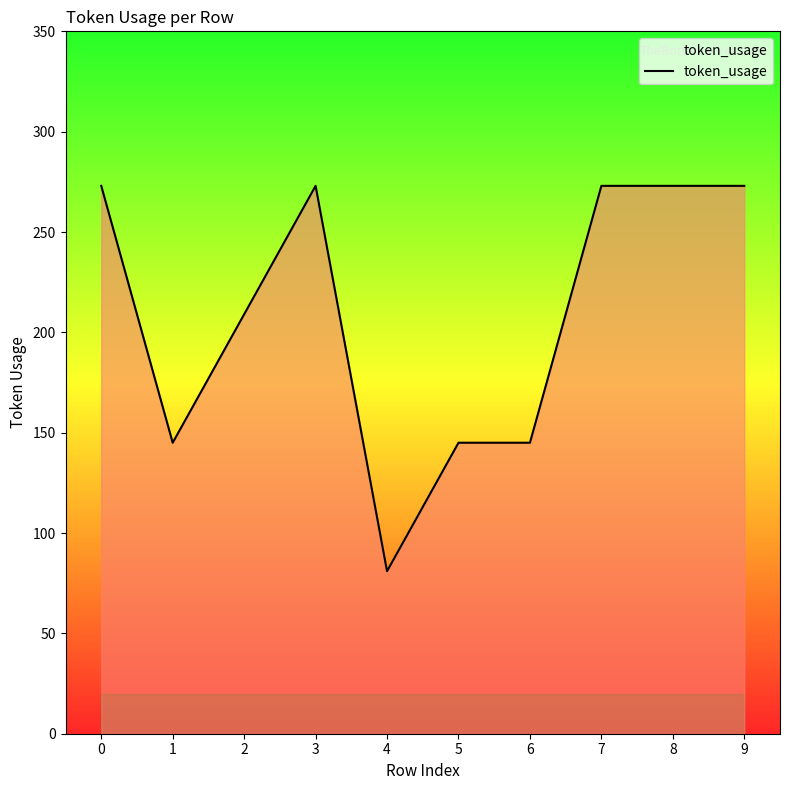

What is the difference between the maximum and minimum values?

192